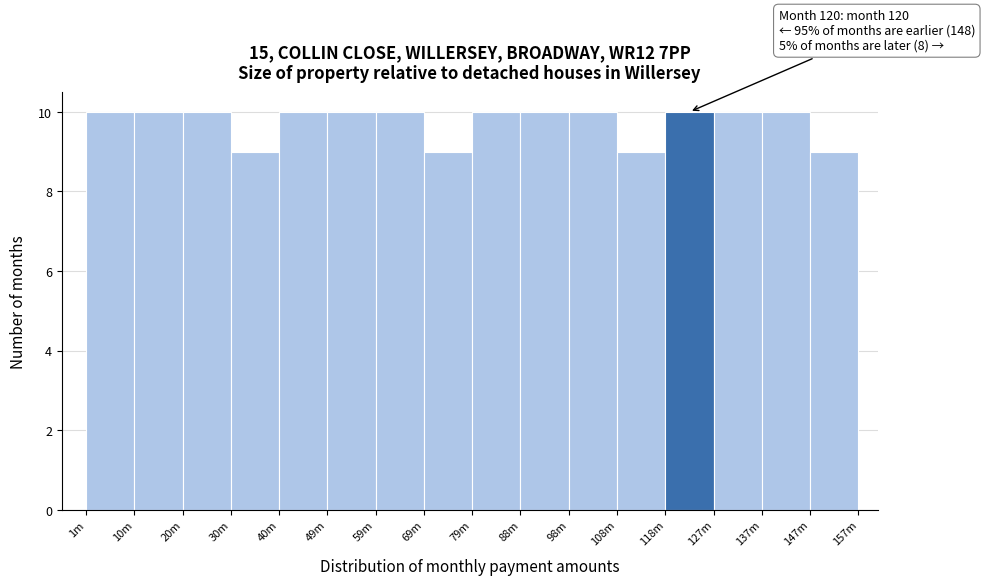

Reading left to right, extract all data points from this chart.

1m=10	10m=10	20m=10	30m=9	40m=10	49m=10	59m=10	69m=9	79m=10	88m=10	98m=10	108m=9	118m=10	127m=10	137m=10	147m=9